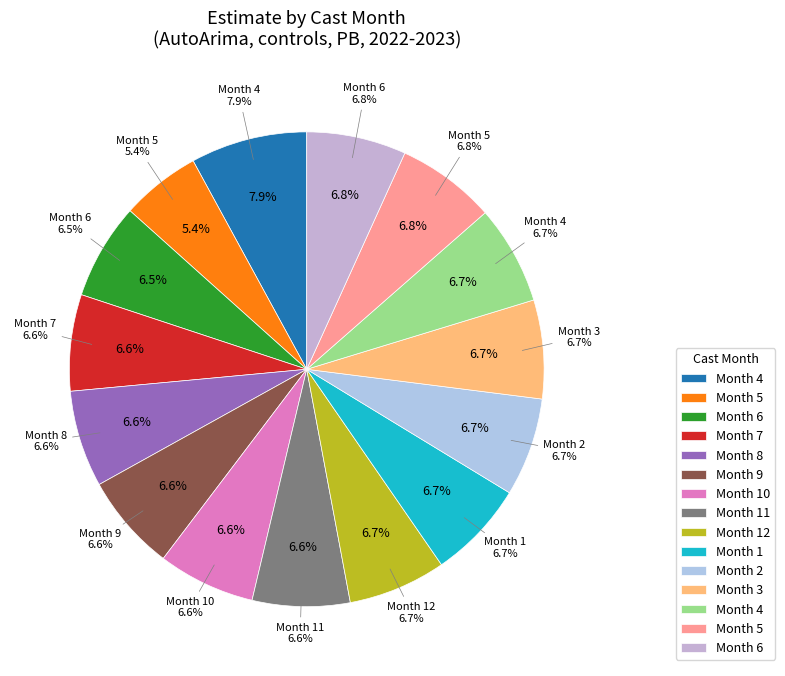

To the nearest percent, what percentage of the pie is 2?

7%